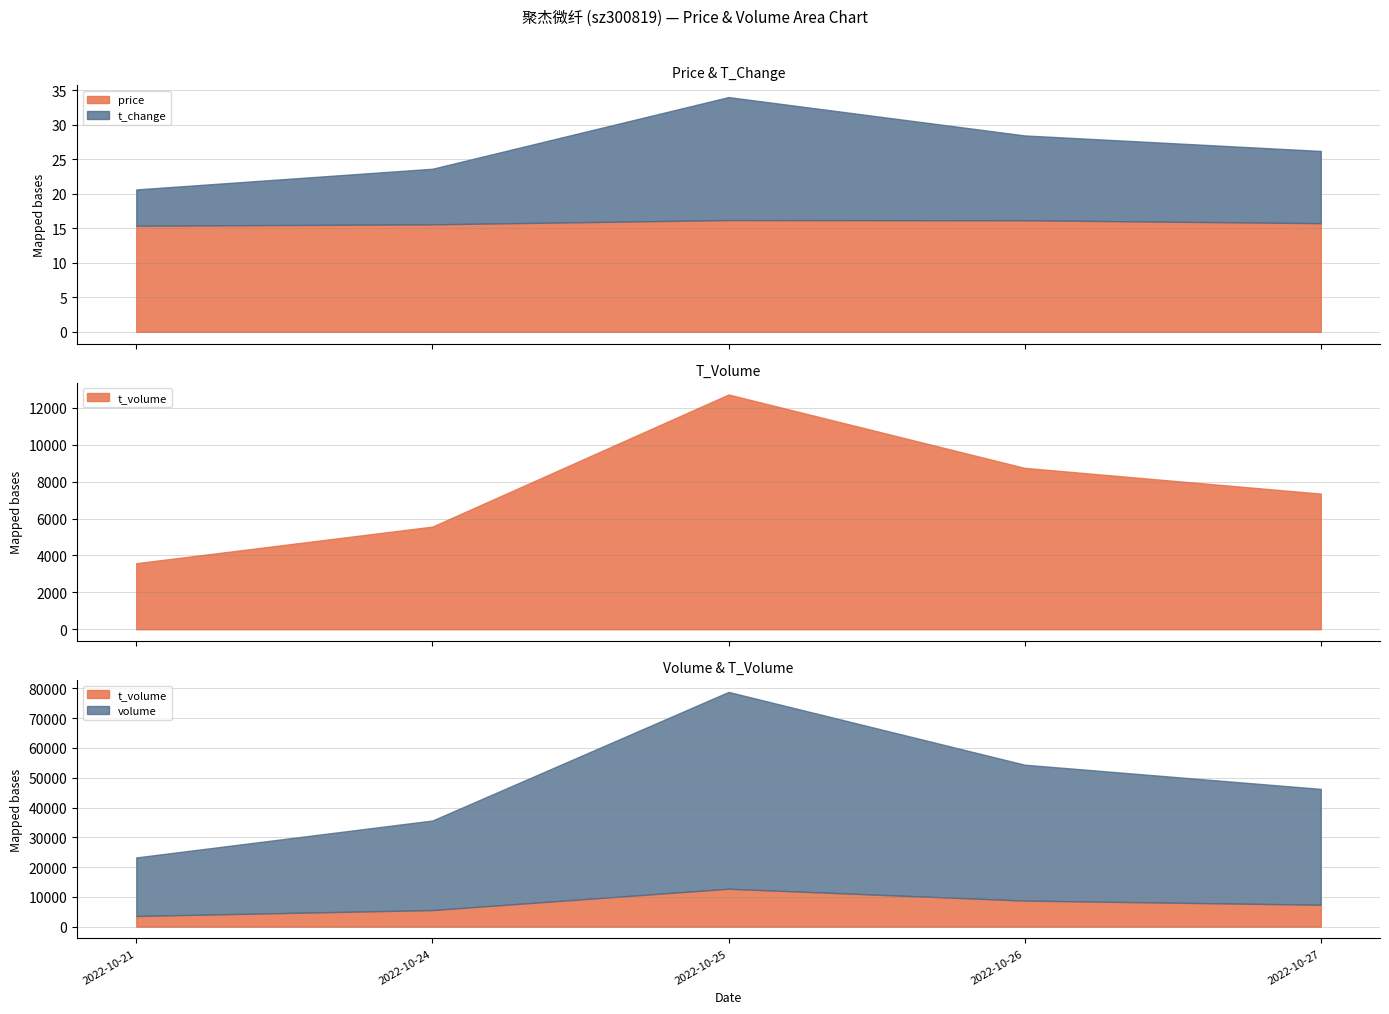

What are all the series names shown in the legend?

price, t_change, t_volume, volume